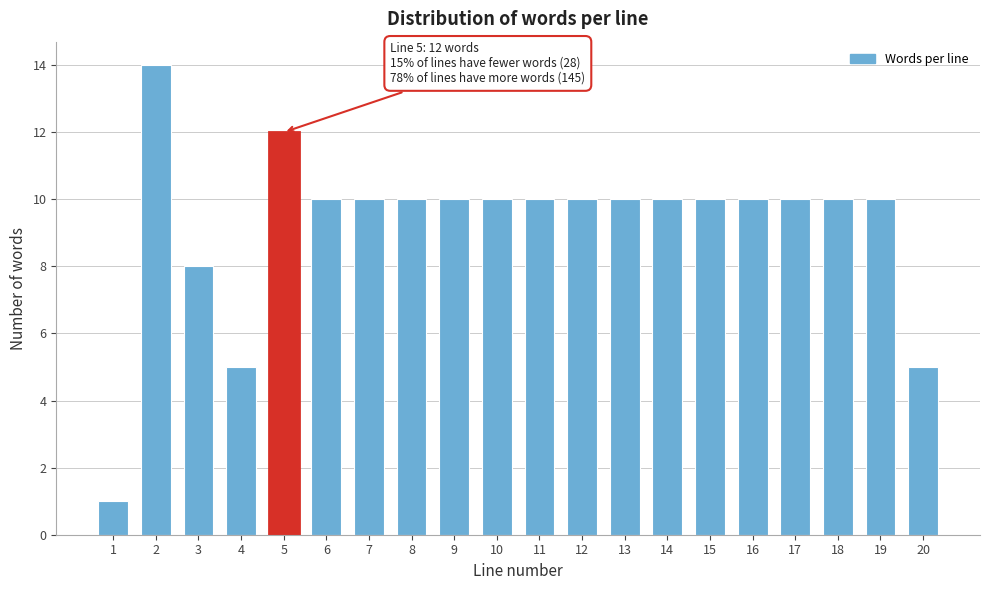

Reading right to left, transcribe all the data shown in this chart.

5	10	10	10	10	10	10	10	10	10	10	10	10	10	10	12	5	8	14	1